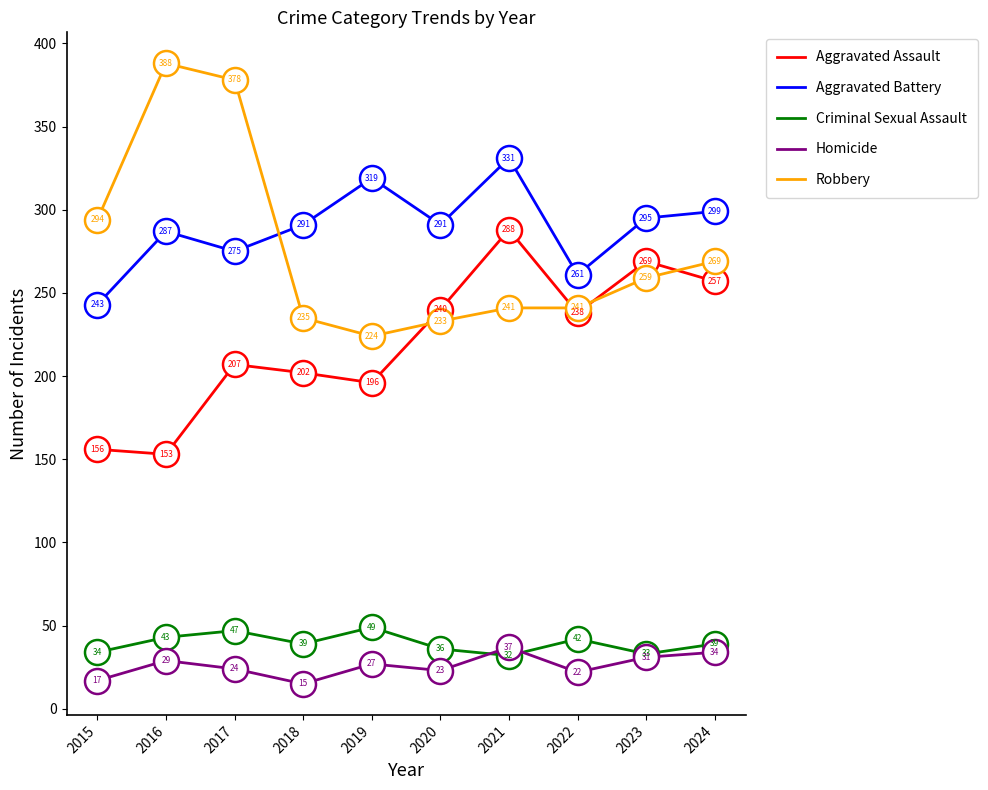

Reading left to right, list all the values displayed in this chart.

Aggravated Assault: 2015=156	2016=153	2017=207	2018=202	2019=196	2020=240	2021=288	2022=238	2023=269	2024=257
Aggravated Battery: 2015=243	2016=287	2017=275	2018=291	2019=319	2020=291	2021=331	2022=261	2023=295	2024=299
Criminal Sexual Assault: 2015=34	2016=43	2017=47	2018=39	2019=49	2020=36	2021=32	2022=42	2023=33	2024=39
Homicide: 2015=17	2016=29	2017=24	2018=15	2019=27	2020=23	2021=37	2022=22	2023=31	2024=34
Robbery: 2015=294	2016=388	2017=378	2018=235	2019=224	2020=233	2021=241	2022=241	2023=259	2024=269